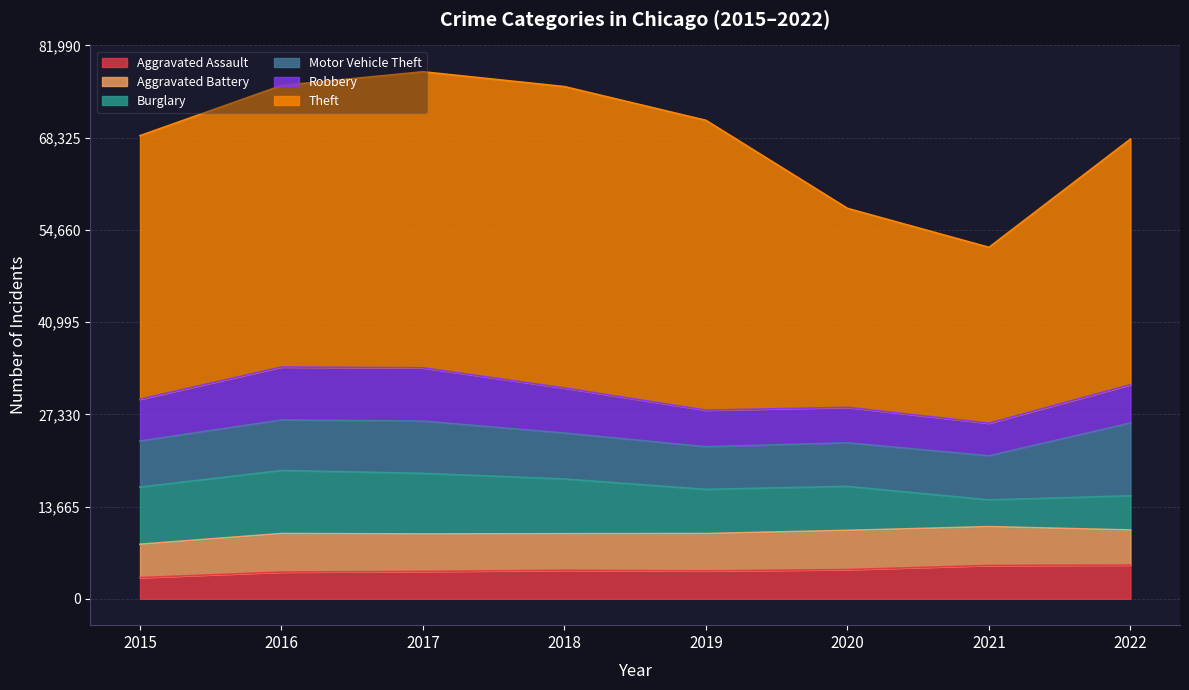

At which label is Robbery closest to 6359?

2015